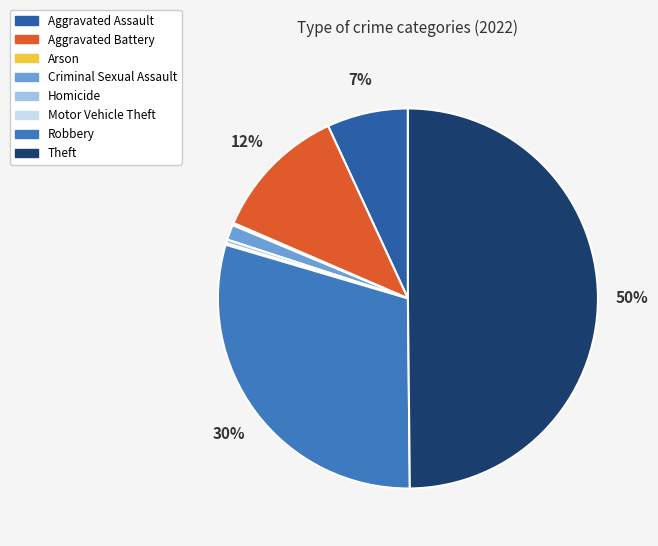

What is the change in value from Aggravated Battery to Criminal Sexual Assault?

-160